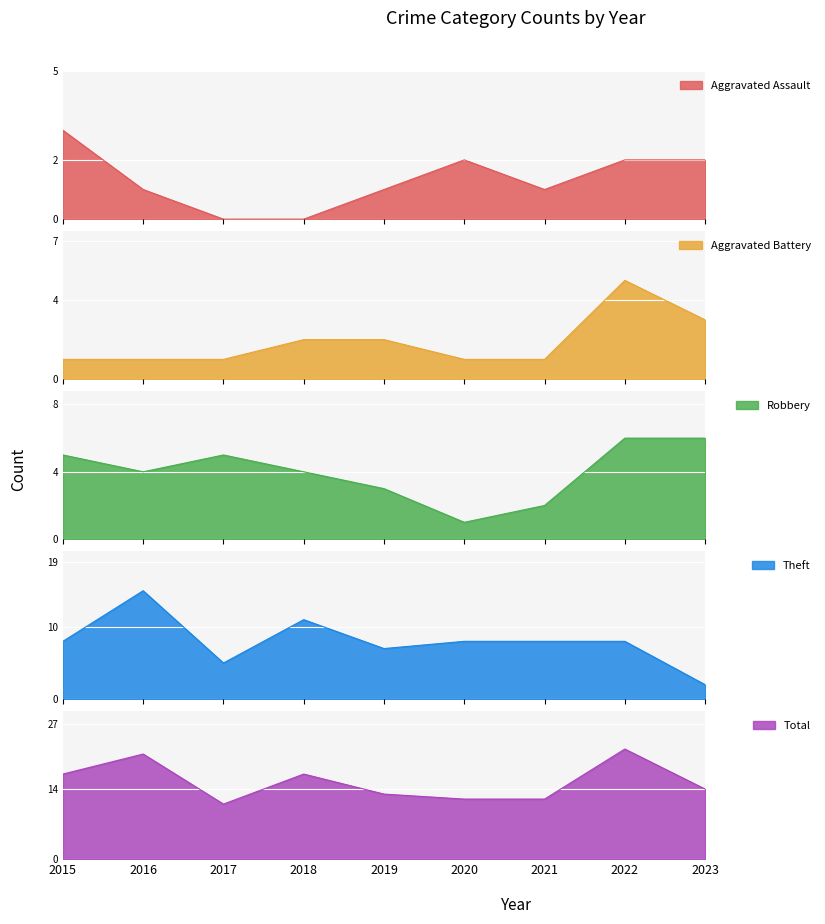

How many lines are shown in the chart?

5